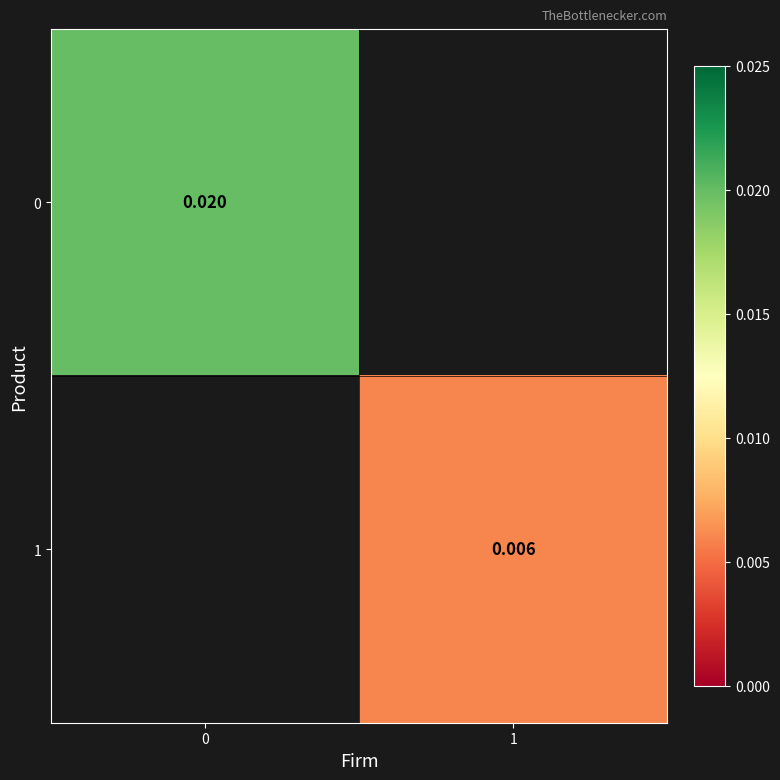

Rank the series by their maximum value, from highest to lowest.

0, 1